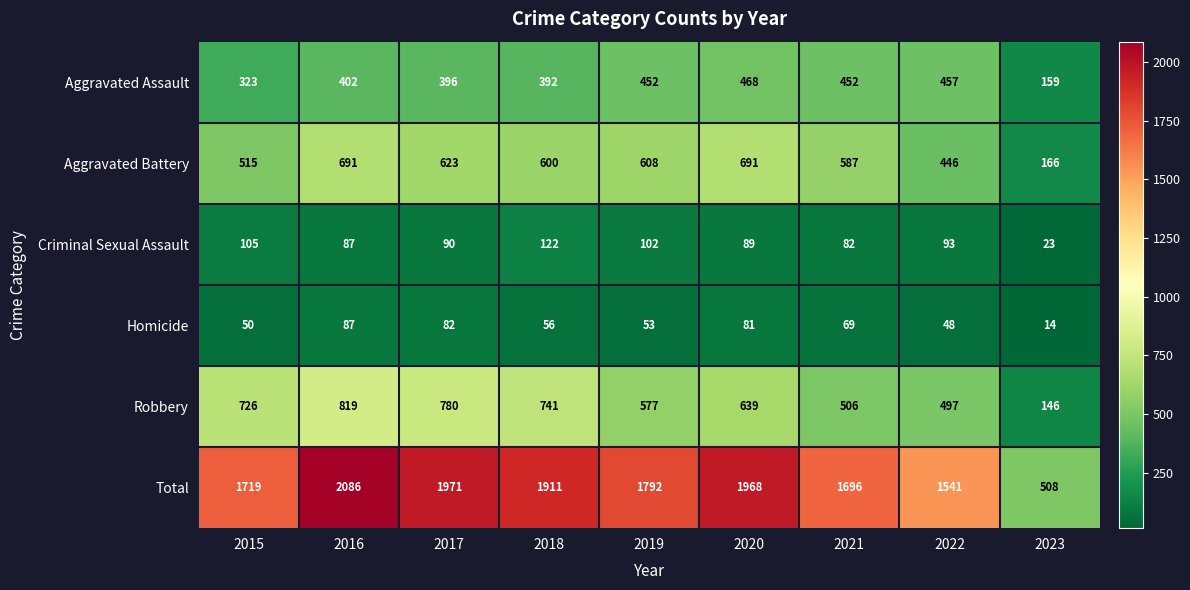

Where is Criminal Sexual Assault nearest to the value 72?

2021